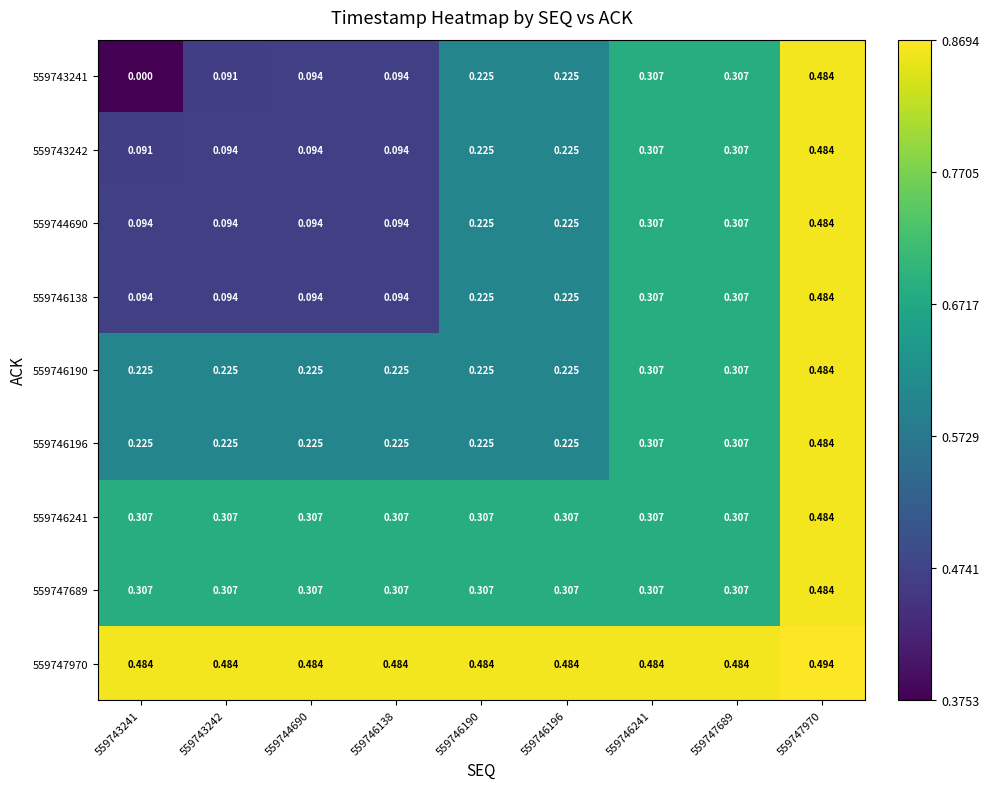

Is the value of 559746138 at 559747689 greater than the value of 559743241 at 559744690?

Yes